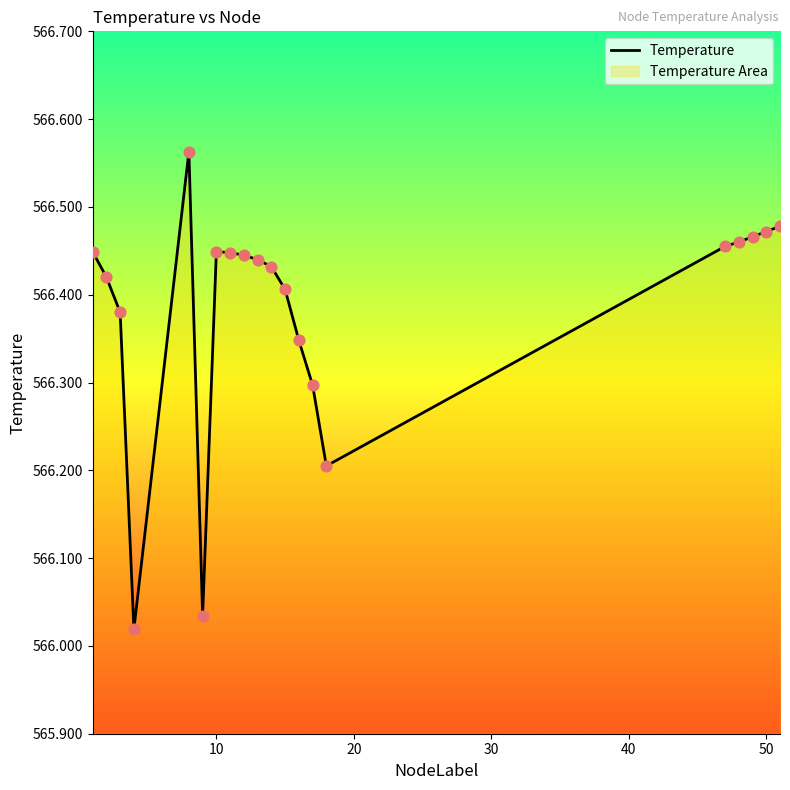

How many lines are shown in the chart?

1